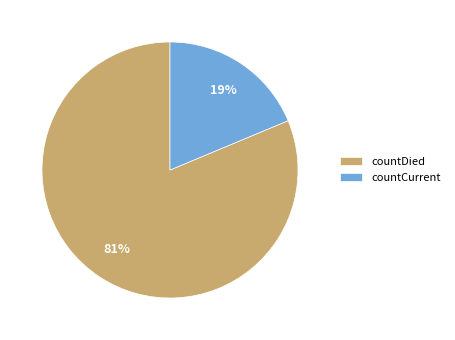

Is it true that countDied is 69% of the pie?

False